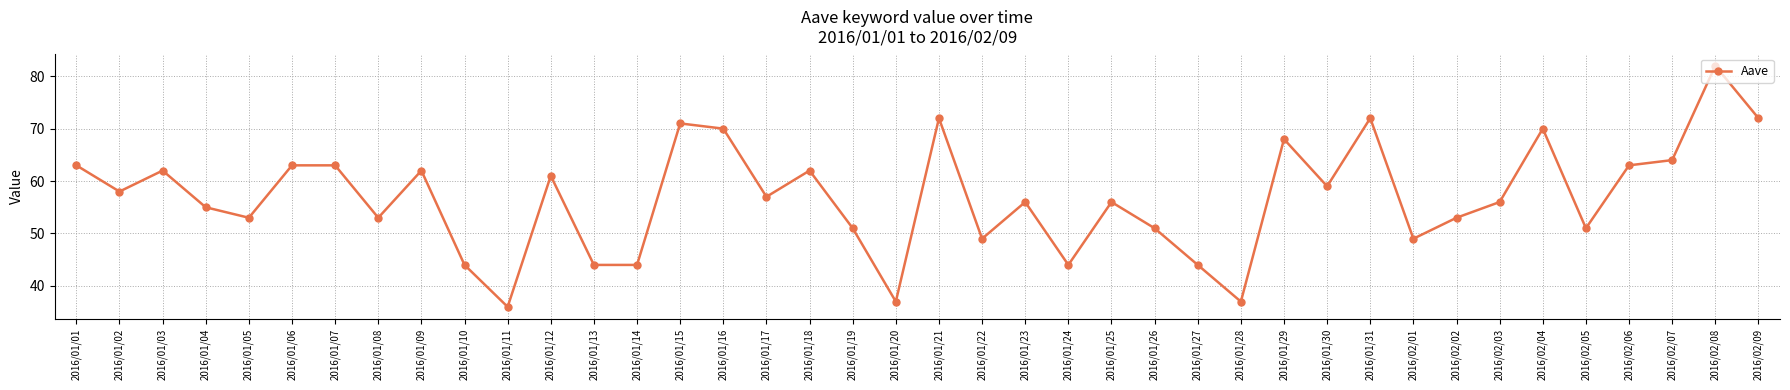

Is this an area chart (filled region under the line)?

No